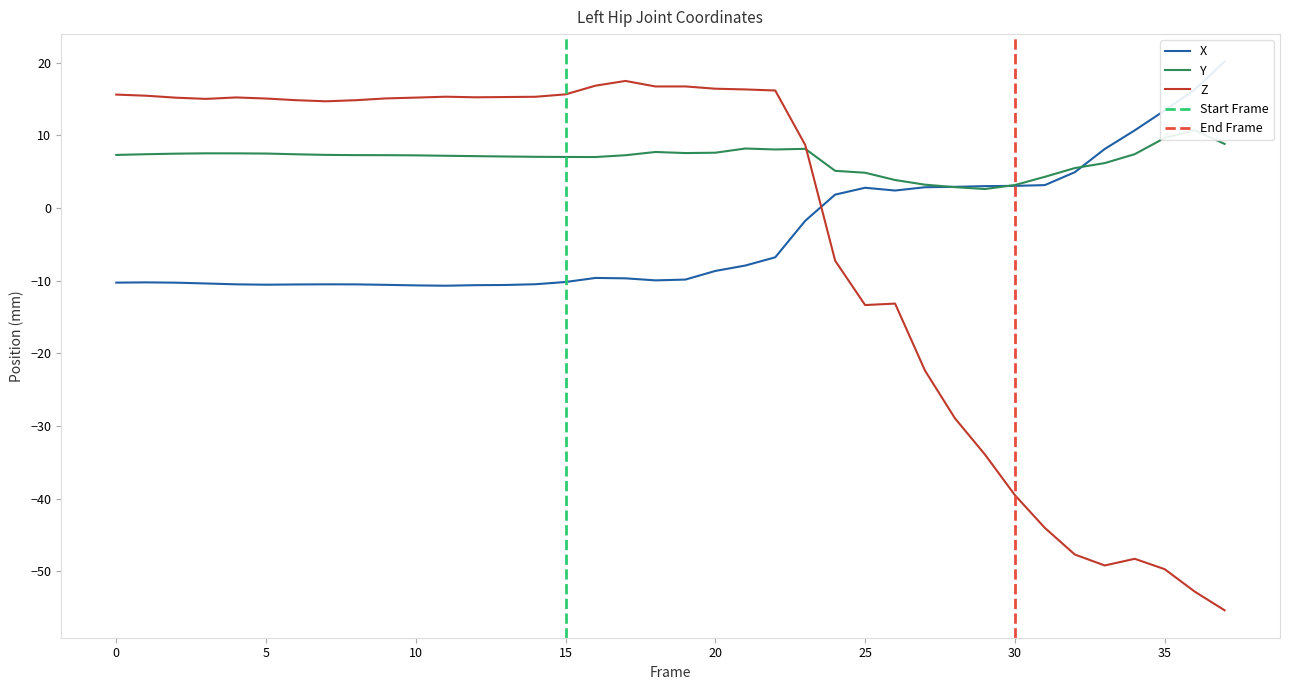

True or false: X has more than 2 points higher than both neighbors.

True